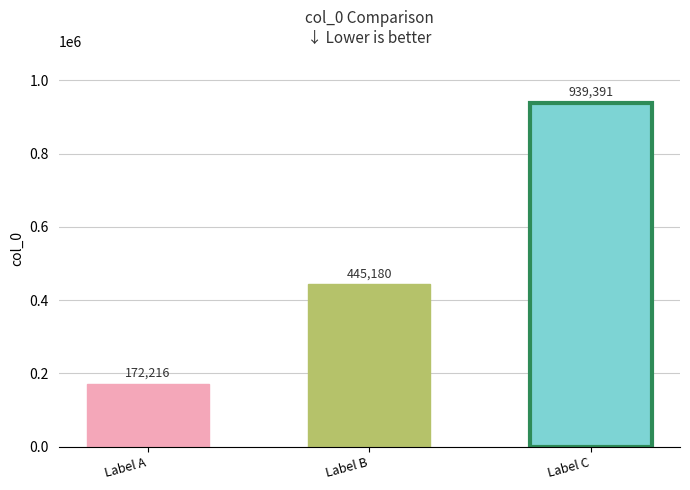

What is the value of the 2nd bar from the left?

445180